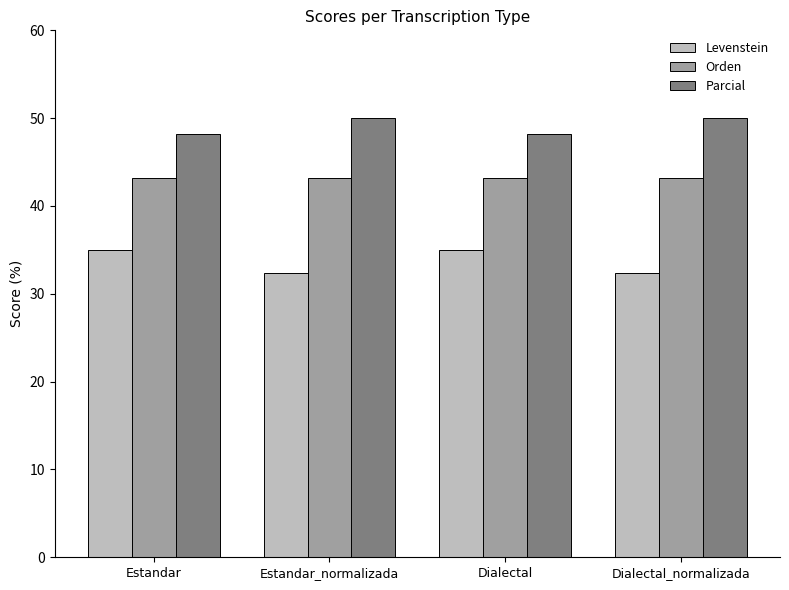

What is the smallest value displayed?

32.4